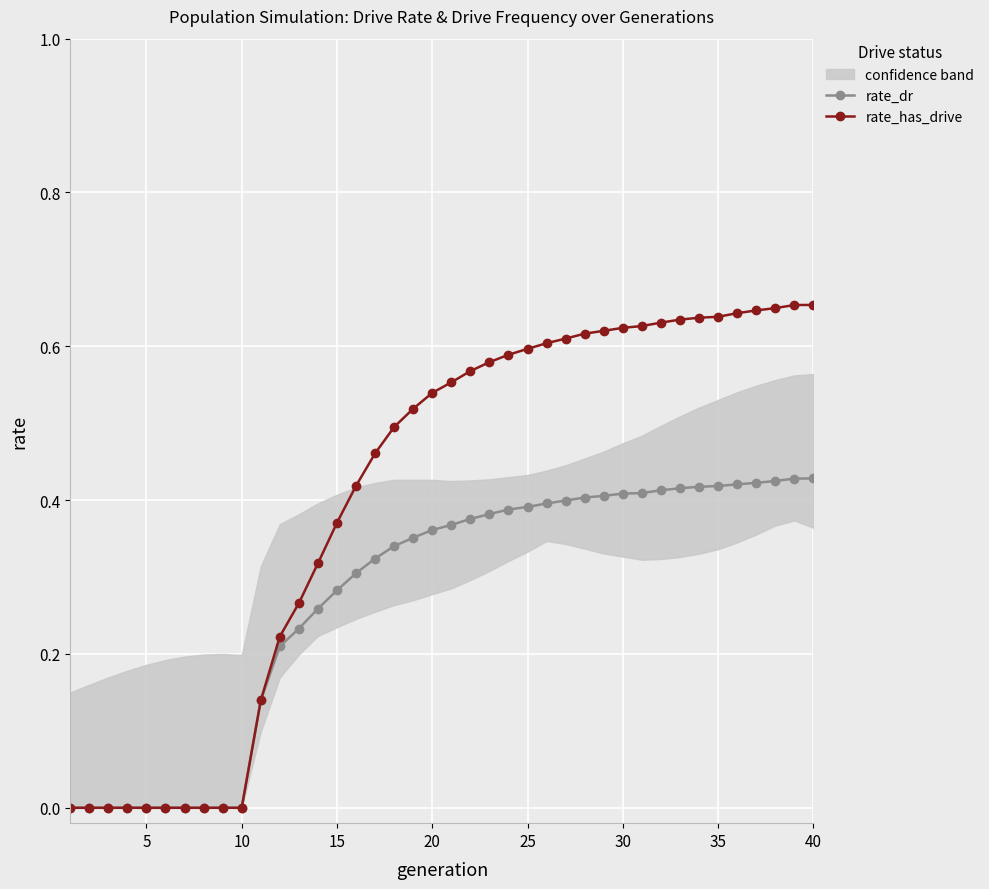

Reading left to right, transcribe all the data shown in this chart.

rate_dr: 0.0	0.0	0.0	0.0	0.0	0.0	0.0	0.0	0.0	0.0	0.1	0.2	0.2	0.3	0.3	0.3	0.3	0.3	0.4	0.4	0.4	0.4	0.4	0.4	0.4	0.4	0.4	0.4	0.4	0.4	0.4	0.4	0.4	0.4	0.4	0.4	0.4	0.4	0.4	0.4
rate_has_drive: 0.0	0.0	0.0	0.0	0.0	0.0	0.0	0.0	0.0	0.0	0.1	0.2	0.3	0.3	0.4	0.4	0.5	0.5	0.5	0.5	0.6	0.6	0.6	0.6	0.6	0.6	0.6	0.6	0.6	0.6	0.6	0.6	0.6	0.6	0.6	0.6	0.6	0.6	0.7	0.7